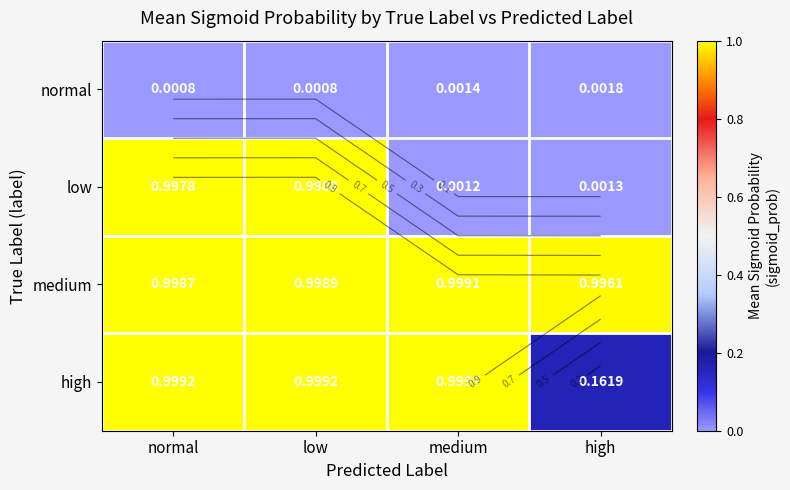

At medium, list the series in order from smallest to largest.

low, normal, medium, high